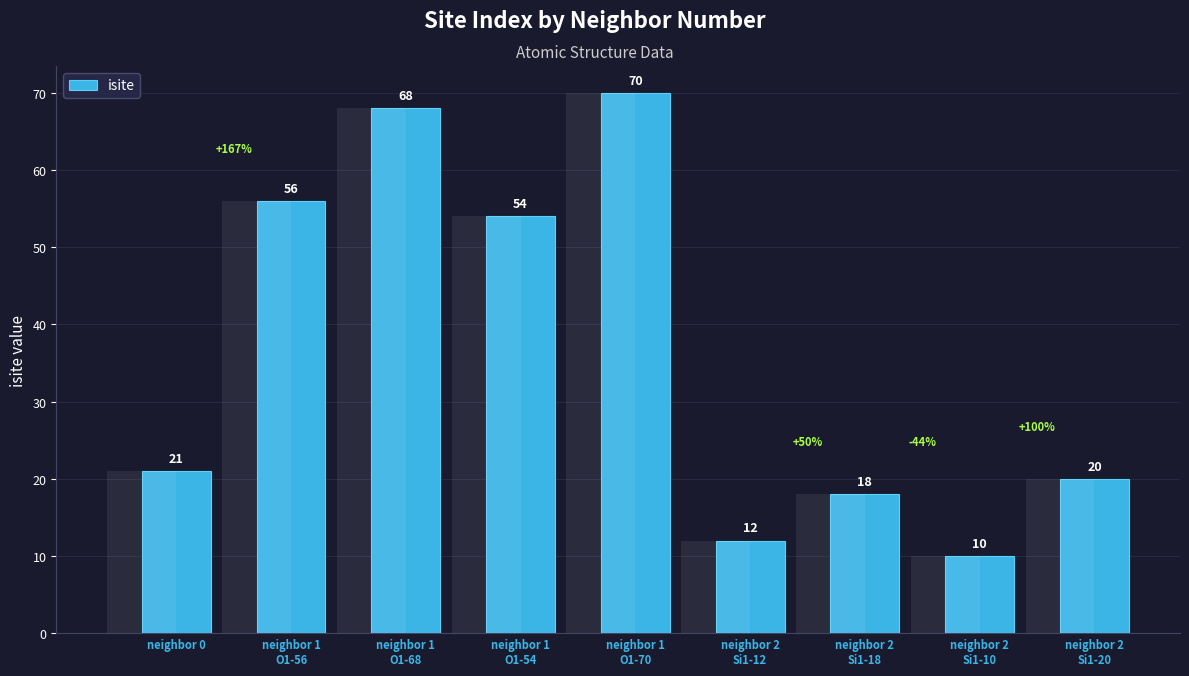

Reading left to right, list all the values displayed in this chart.

neighbor 0=21	neighbor 1
O1-56=56	neighbor 1
O1-68=68	neighbor 1
O1-54=54	neighbor 1
O1-70=70	neighbor 2
Si1-12=12	neighbor 2
Si1-18=18	neighbor 2
Si1-10=10	neighbor 2
Si1-20=20